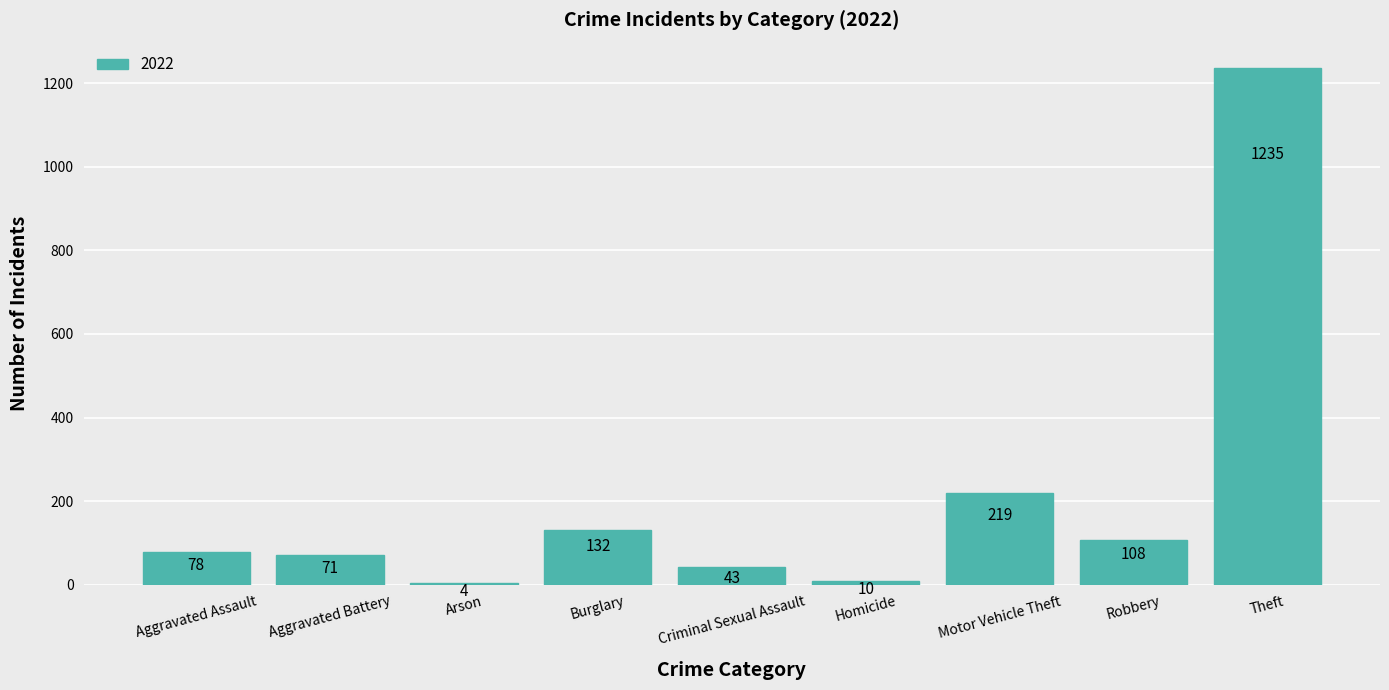

The chart shows a value of 77 at Motor Vehicle Theft. True or false?

False